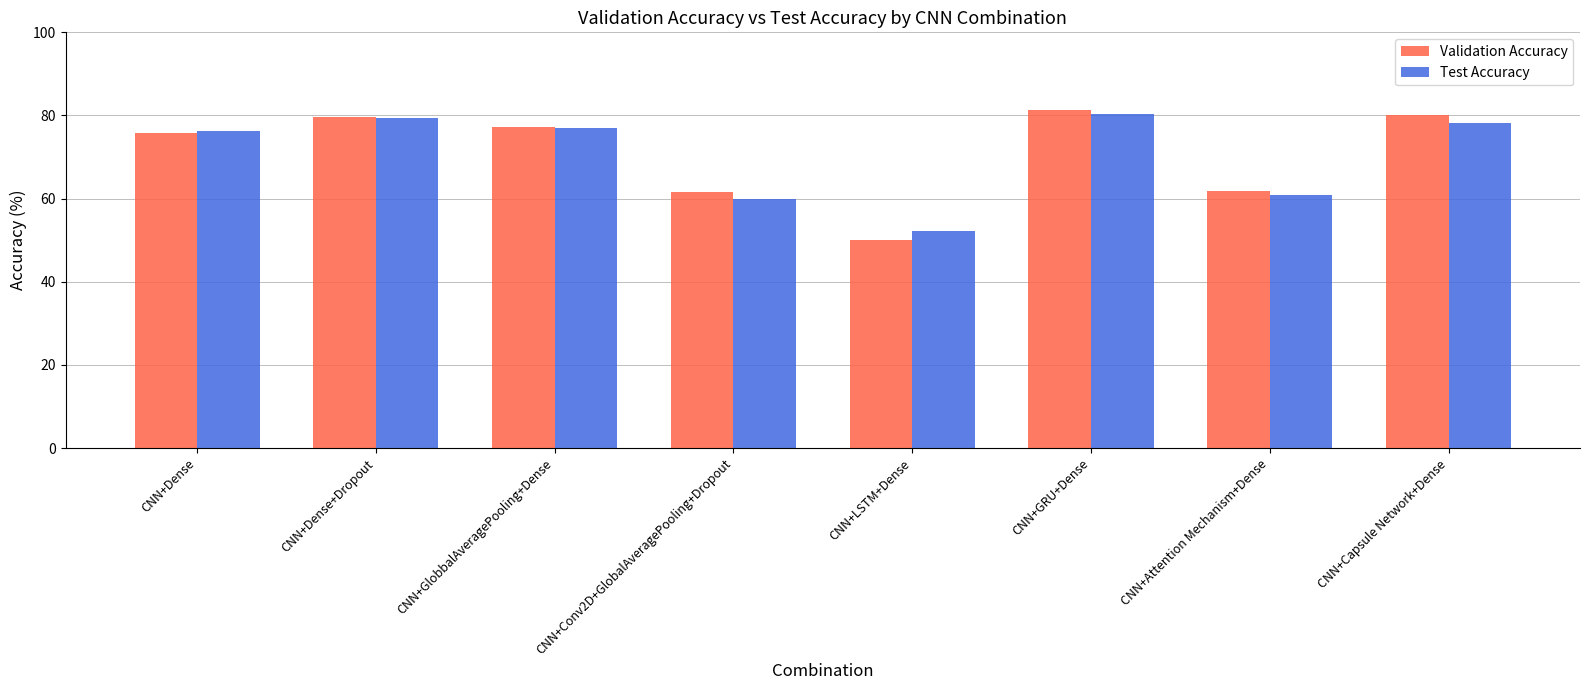

At how many categories does at least one series exceed 69?

5